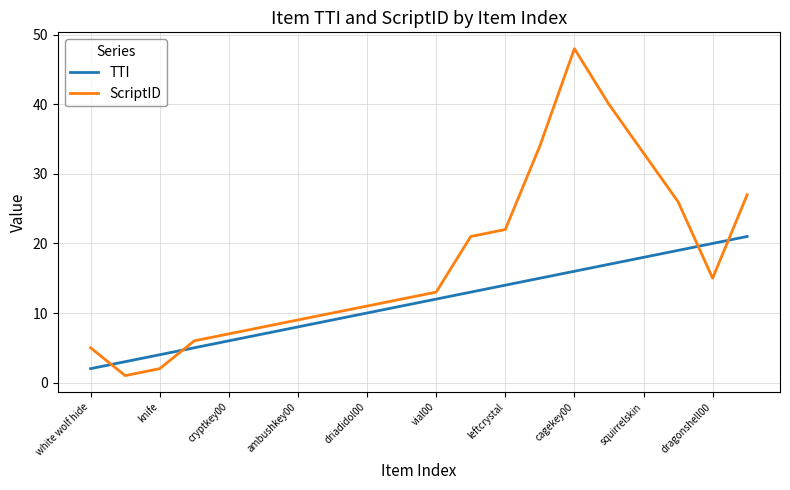

What are all the series names shown in the legend?

TTI, ScriptID